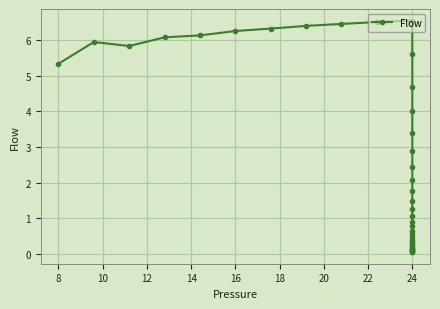

What is the sum of all values?

104.1